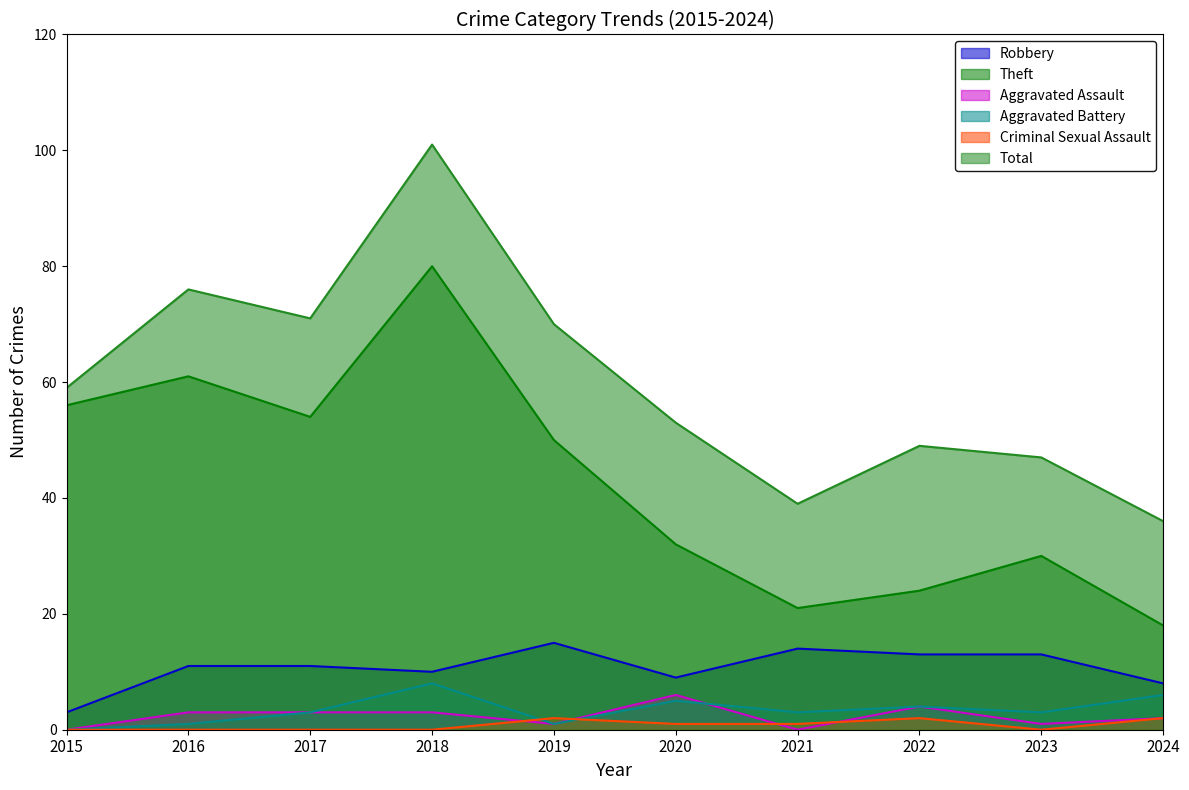

How many data points does each series have?

10